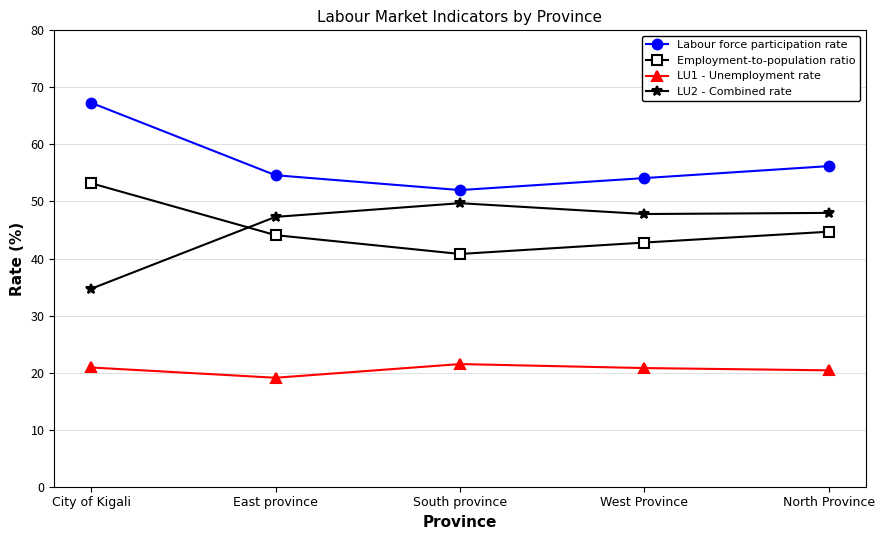

What is the label of the 3rd point from the right?

South province